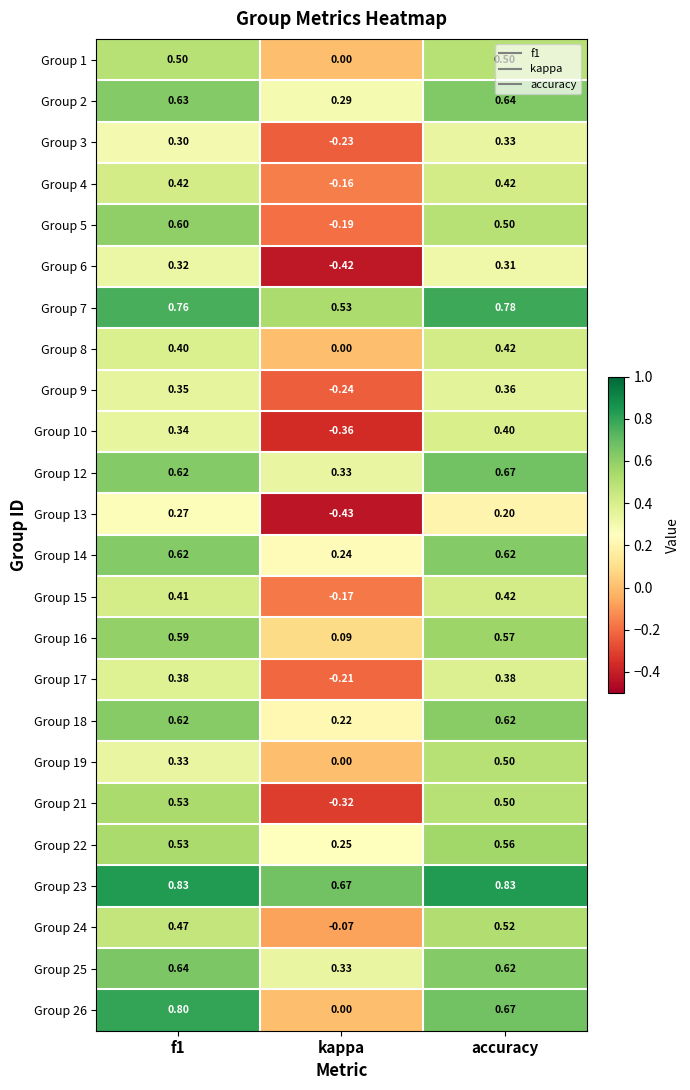

Is the value of Group 9 at accuracy greater than the value of Group 22 at accuracy?

No